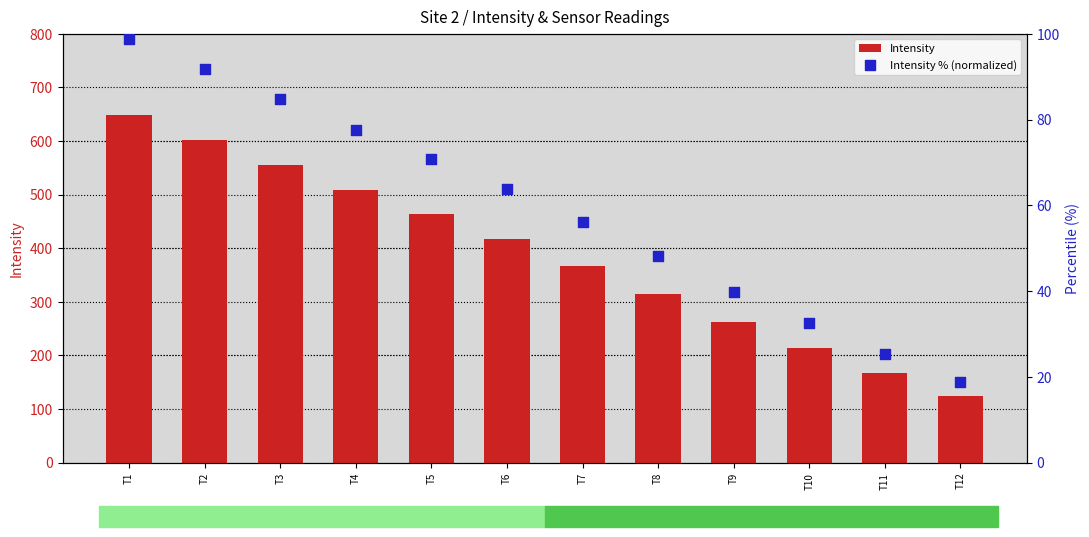

Which series contains the highest Y value?

Intensity